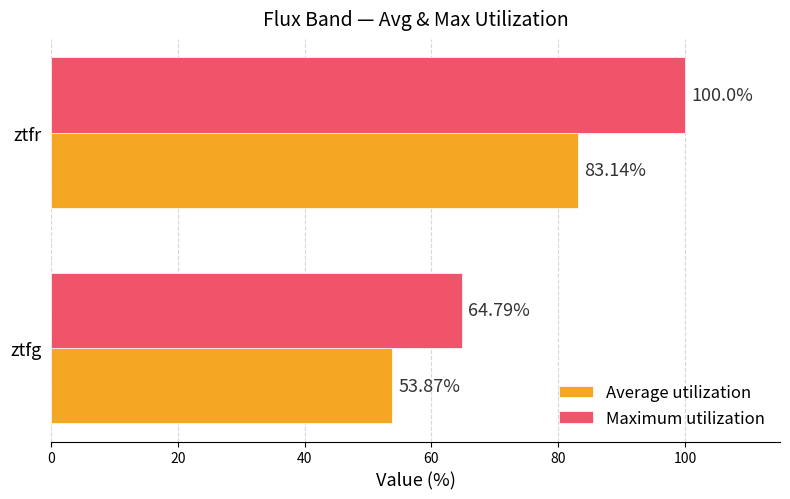

How many data points in Average utilization are above 83?

1